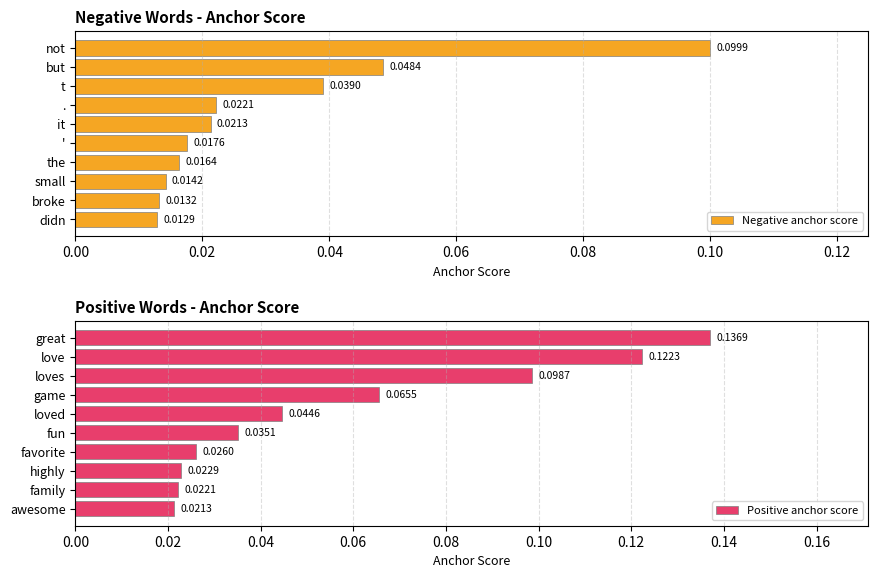

At which label does Negative anchor score reach its peak?

not